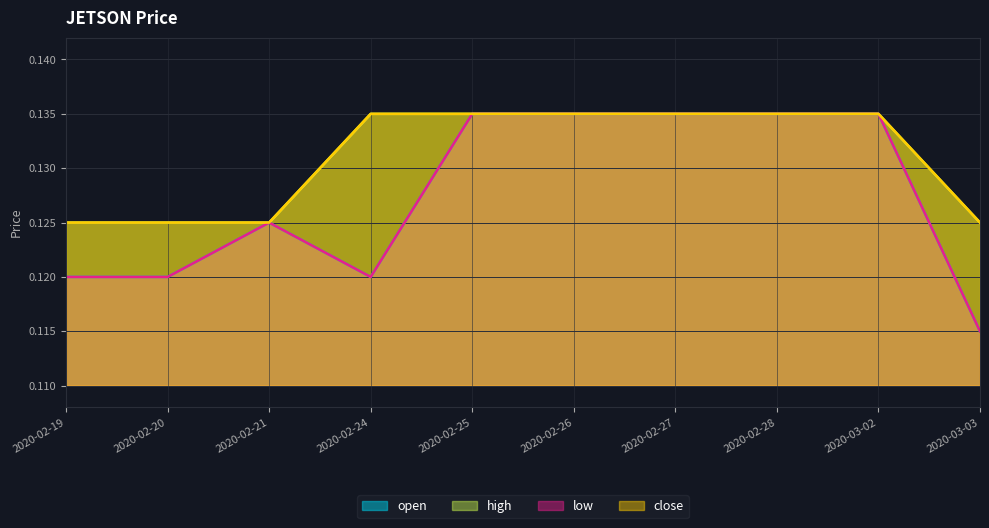

Is the value of low at 2020-02-27 greater than the value of close at 2020-03-02?

No